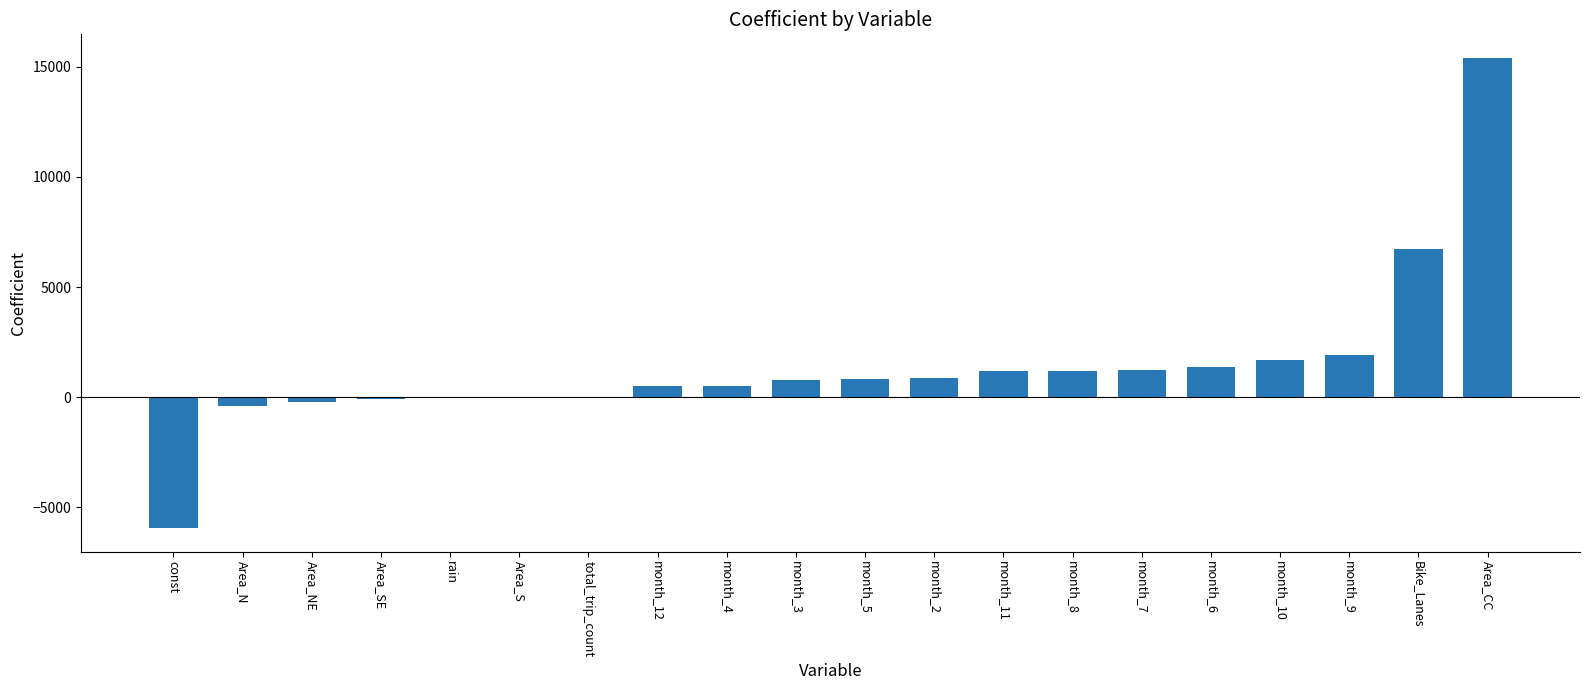

What is the maximum value shown in the chart?

15406.0